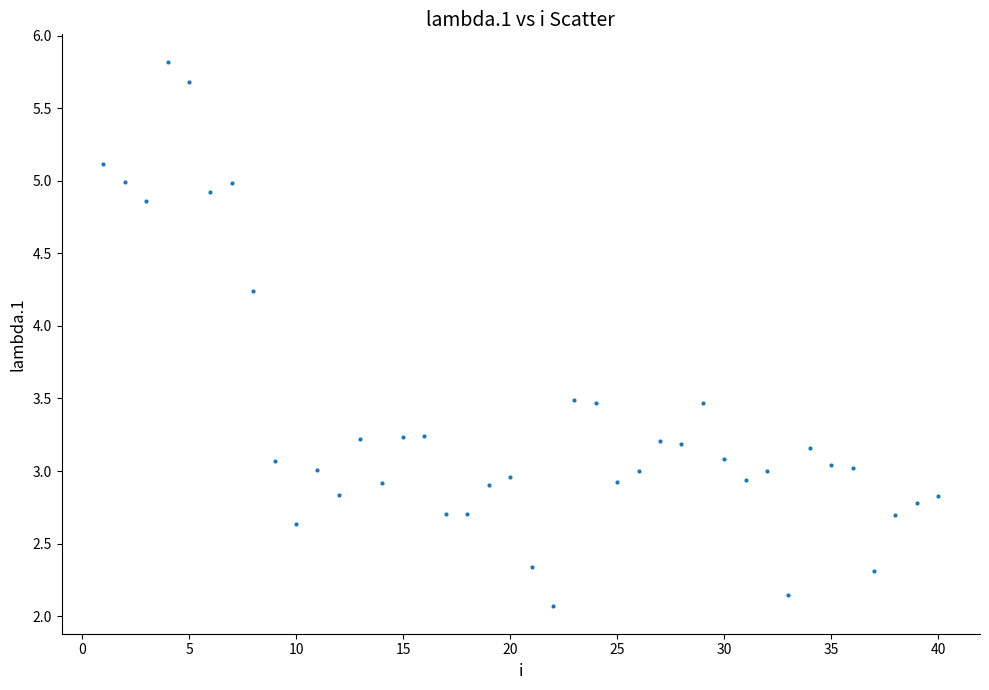

What is the range of Y values (max minus min)?

3.8